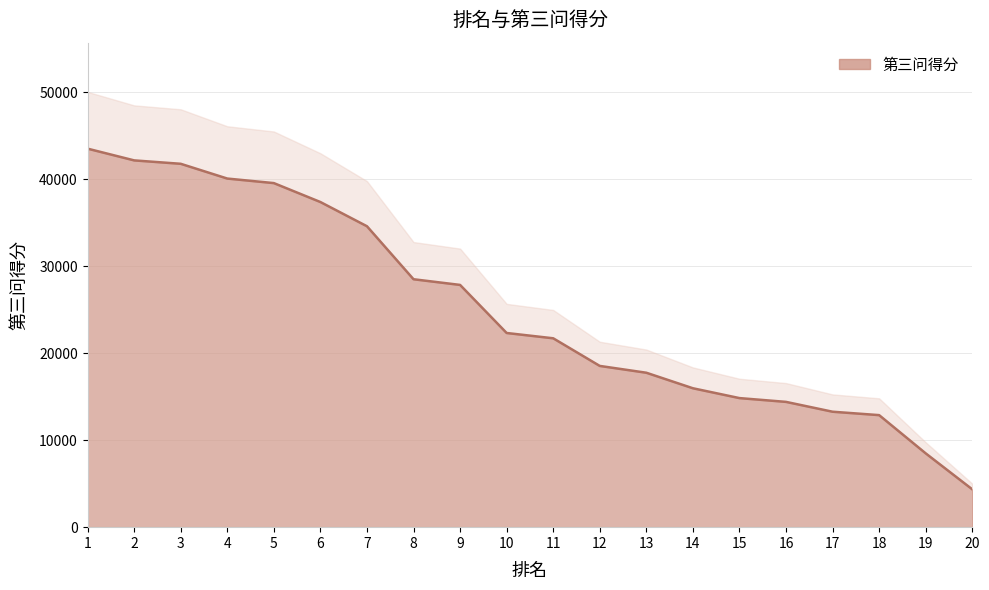

At which label does the data first exceed 22325?

1